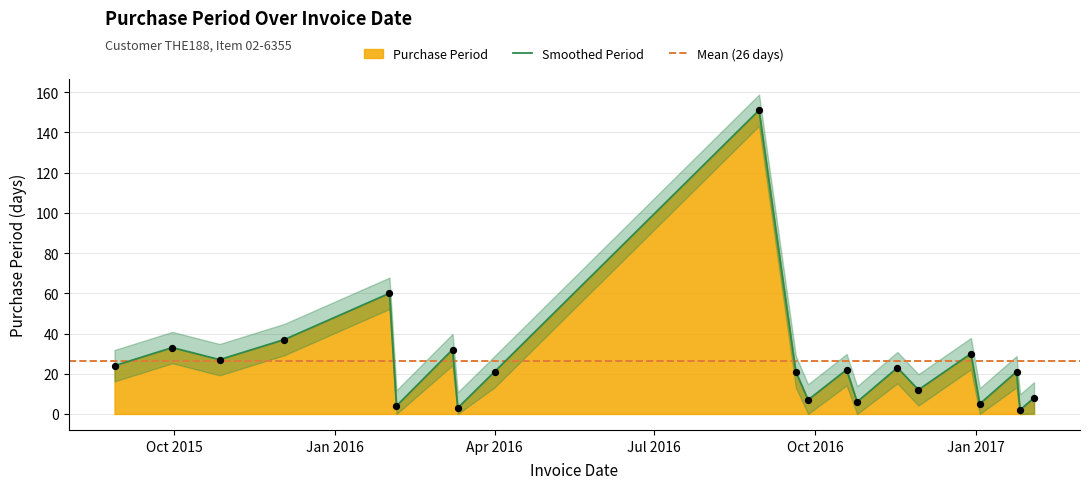

Approximately how many times larger is the value at 2016-04-01 compared to 2017-02-03?

2.6